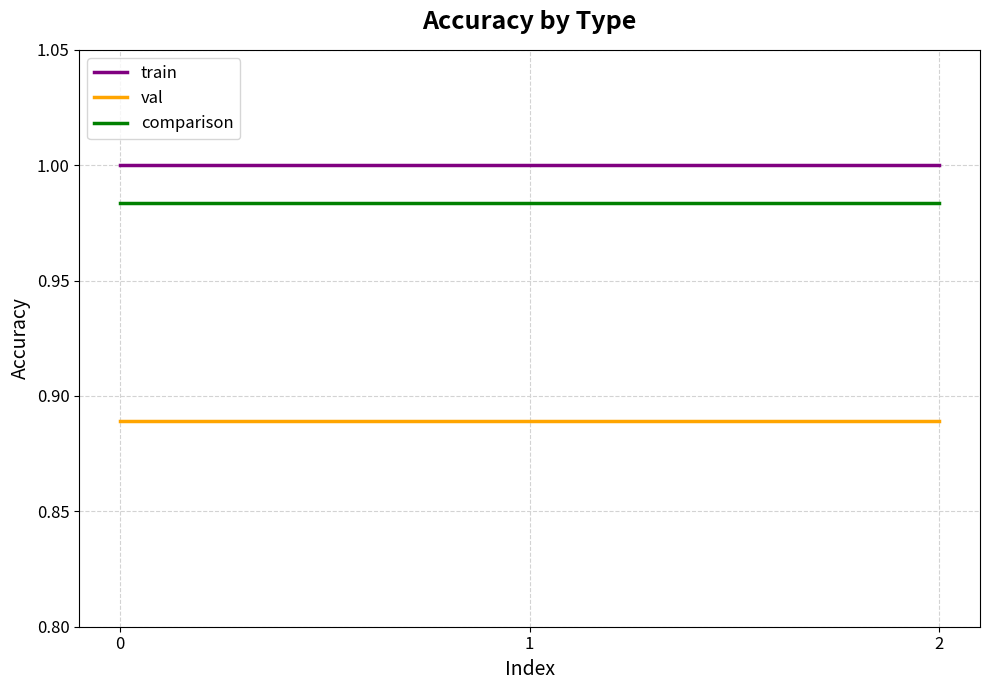

How many lines are shown in the chart?

3